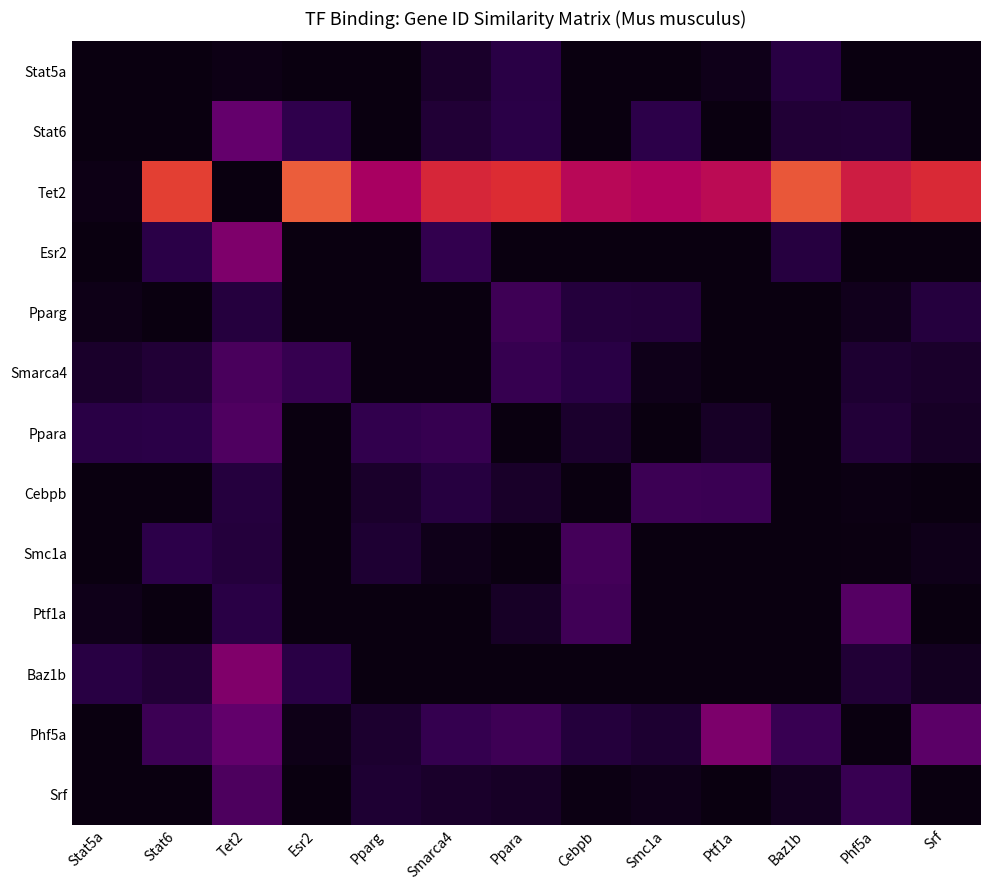

Which has a higher value, Baz1b or Smarca4?

Smarca4